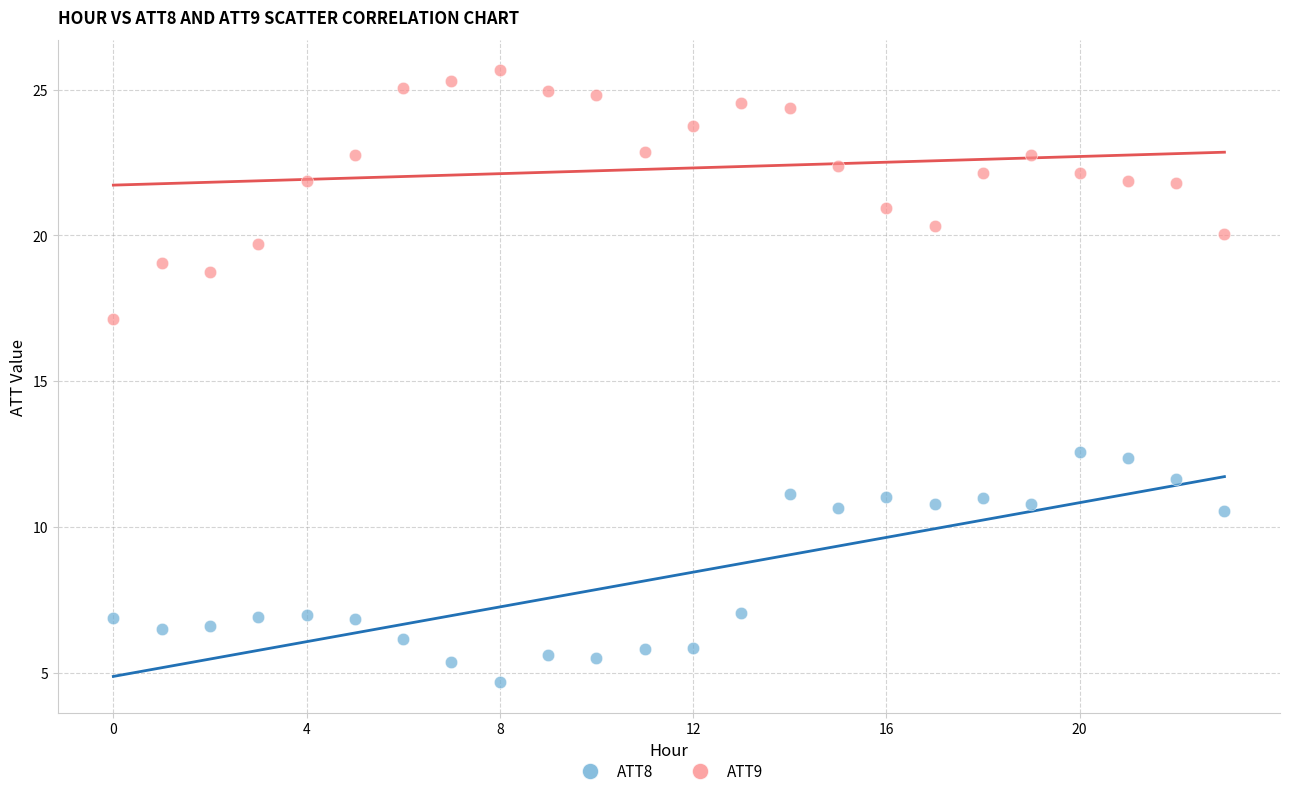

Which series has the largest Y range (max minus min)?

ATT9